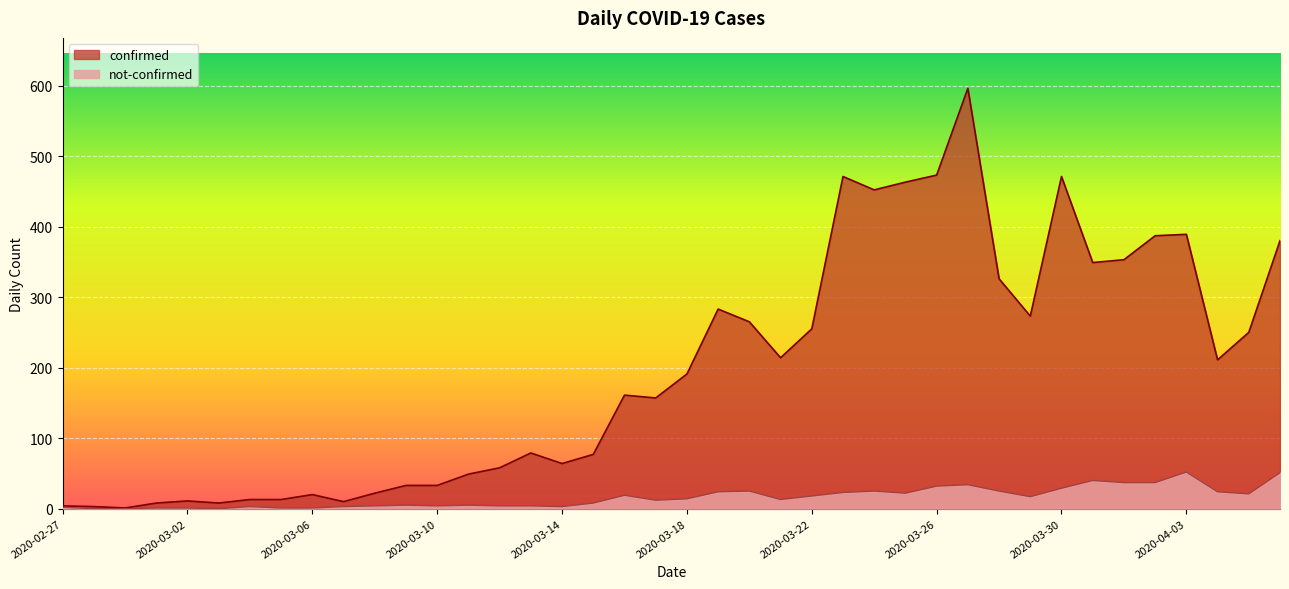

At which label does not-confirmed first exceed 14?

2020-03-16